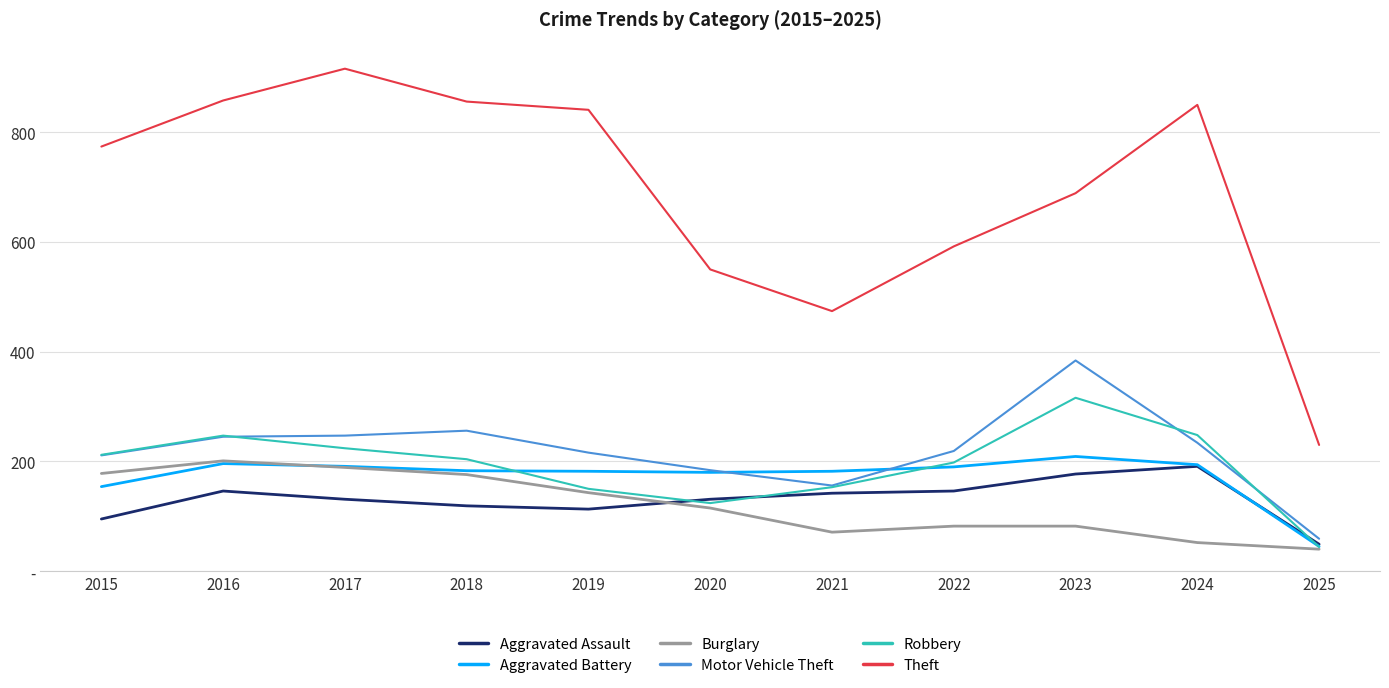

What is the difference between the maximum and minimum values in the Aggravated Assault series?

142